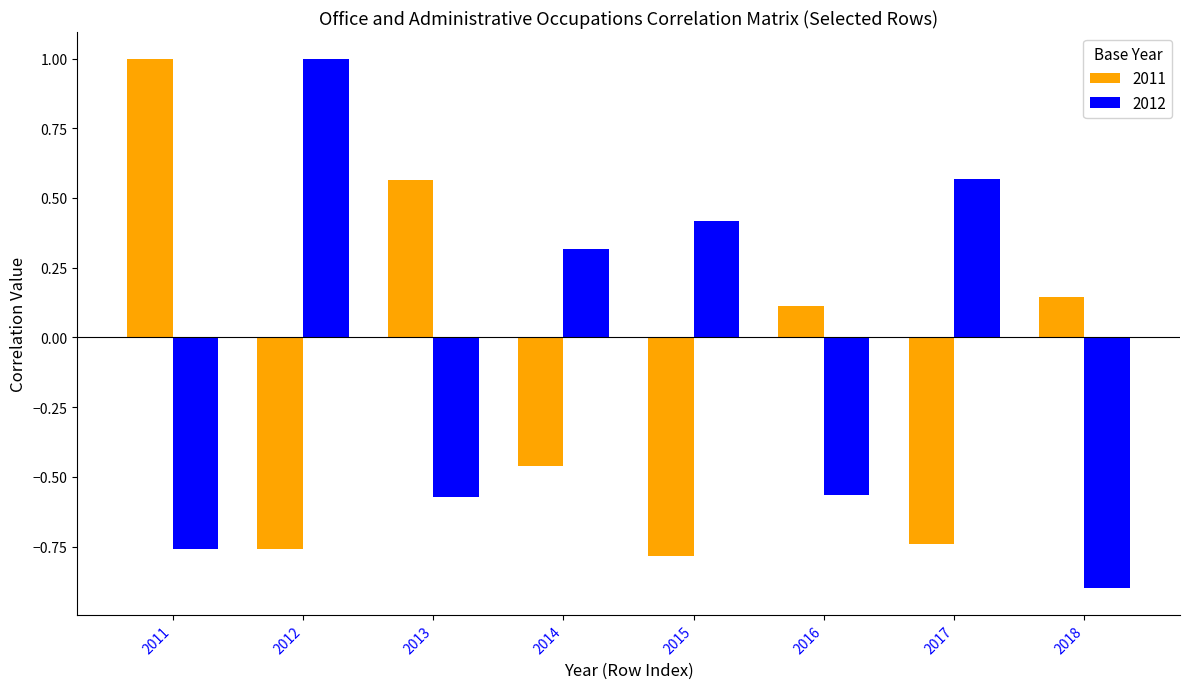

What is the maximum value shown in the chart?

1.0